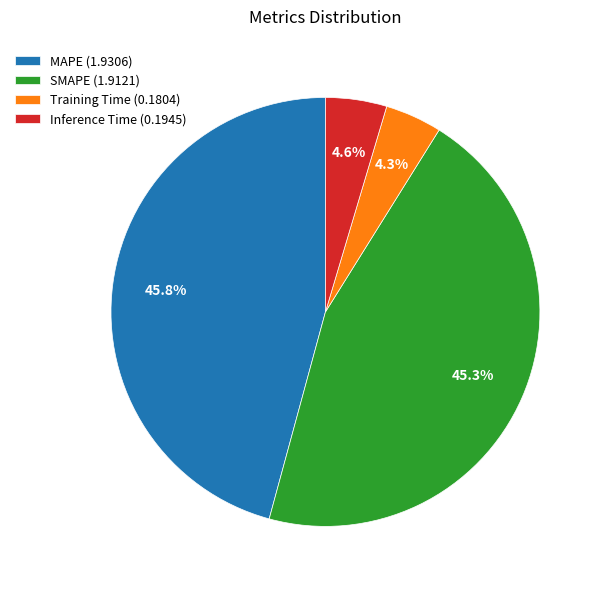

To the nearest percent, what is the combined percentage of SMAPE and MAPE?

91%